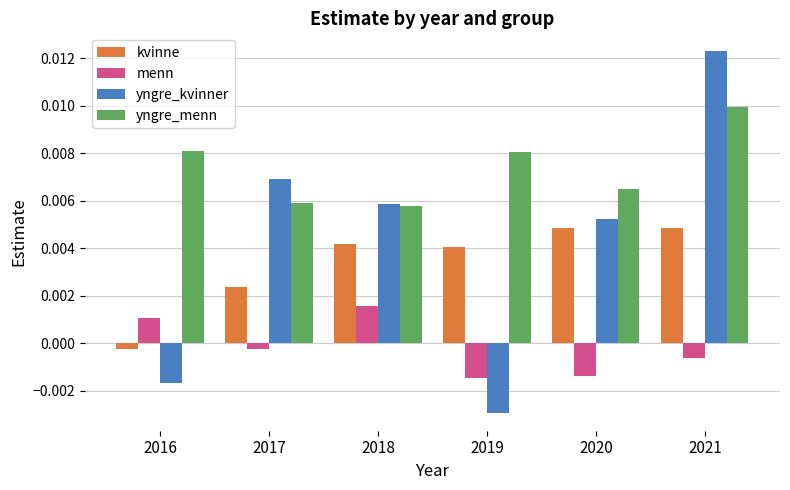

At how many categories does at least one series exceed 0?

6